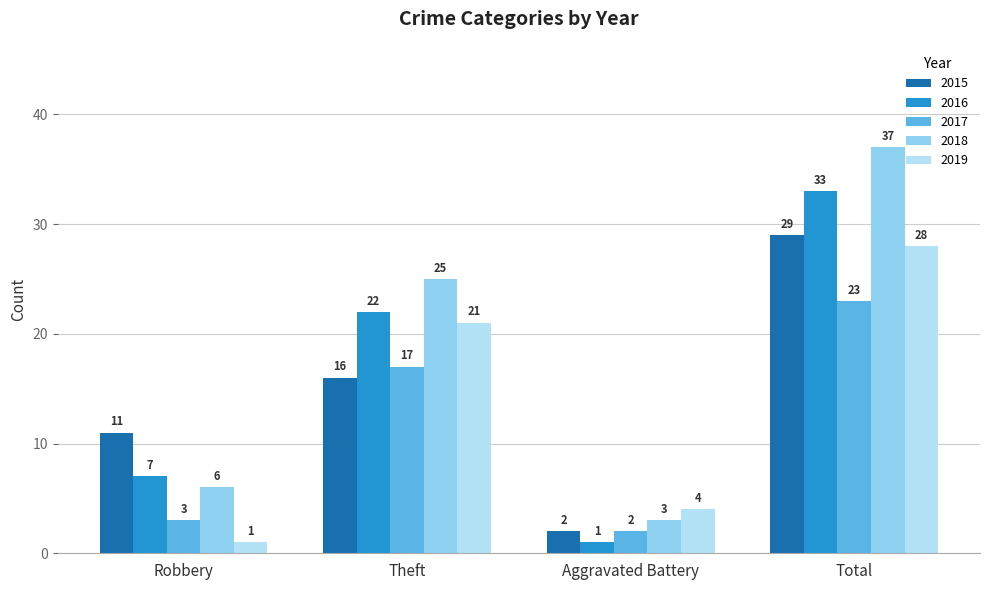

How many series are shown in this chart?

5